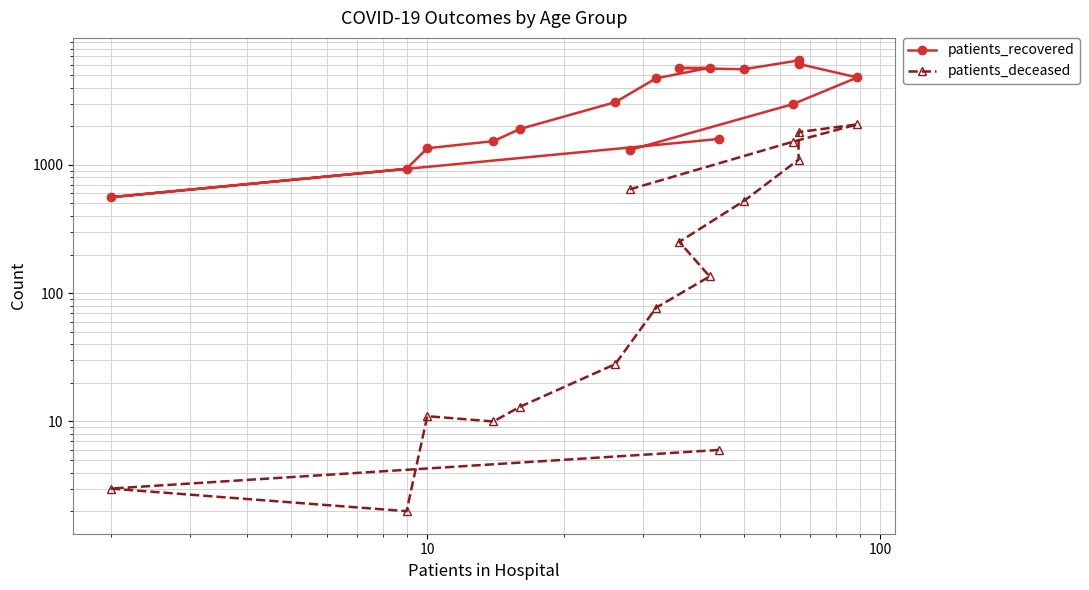

Is it true that patients_recovered equals 376 at 10?

False